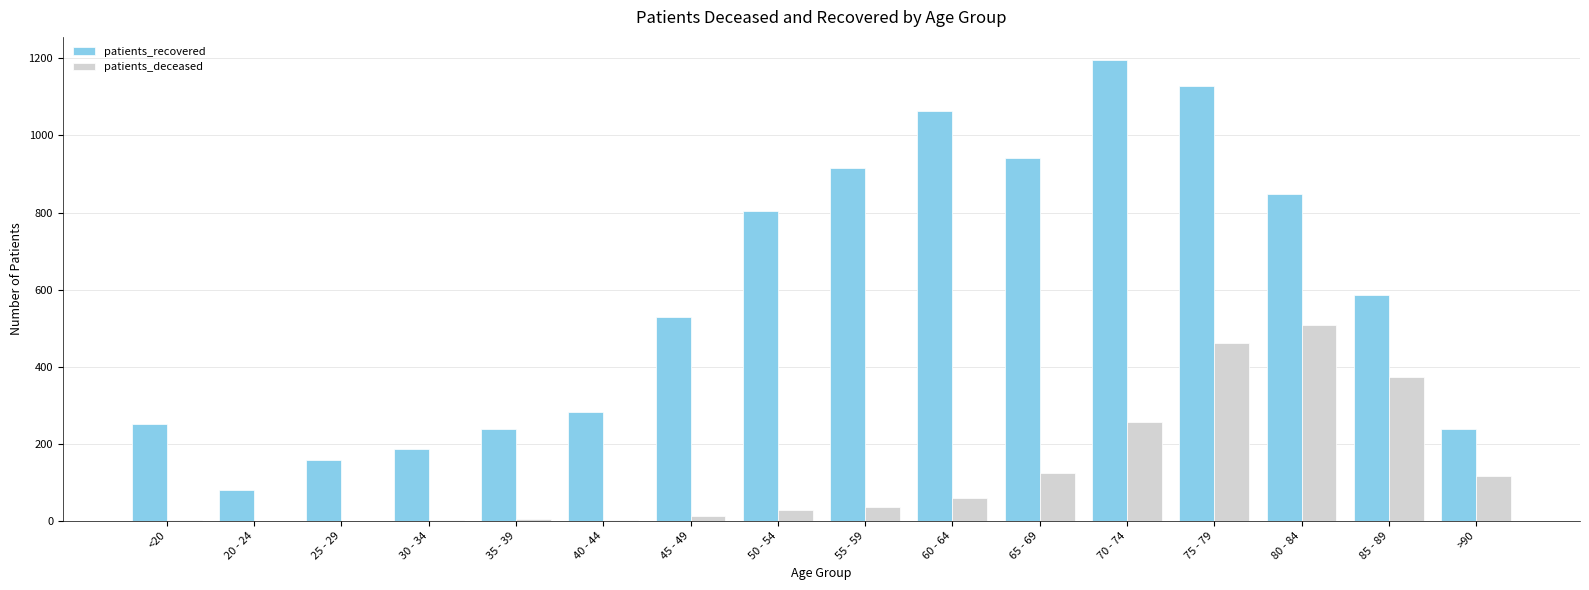

Which series has the largest total across all categories?

patients_recovered